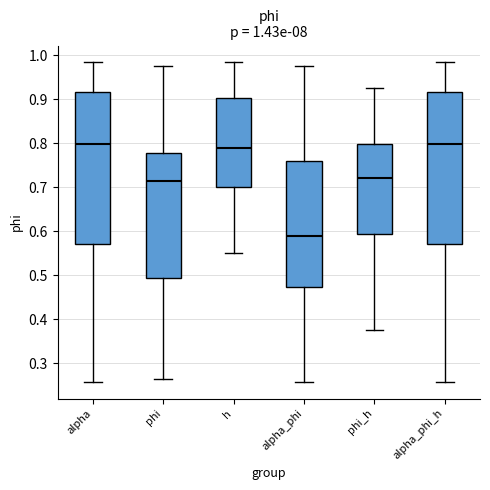

Which box's median line is the lowest?

alpha_phi